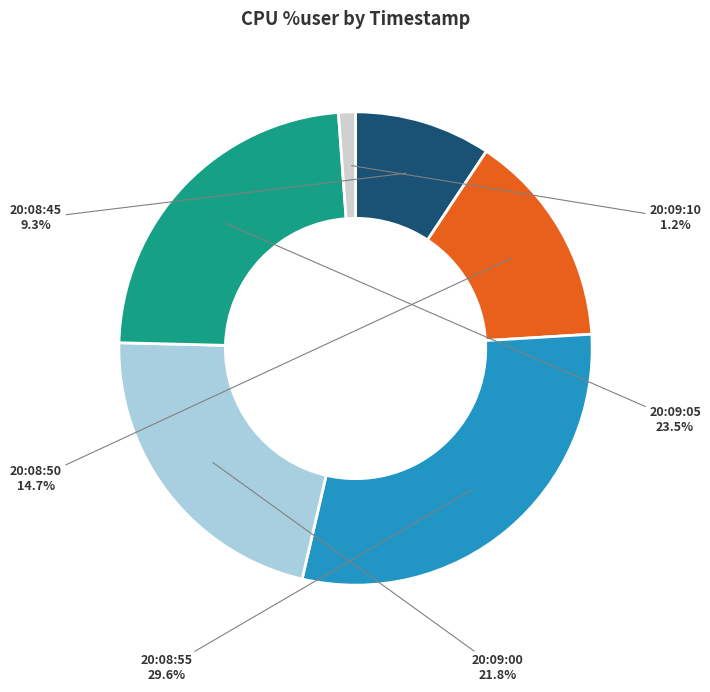

Is it true that 20:08:50 is 2% of the pie?

False